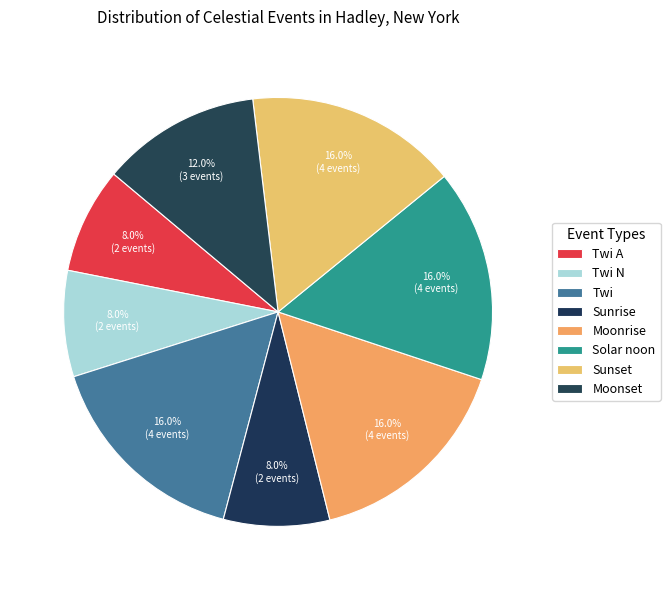

To the nearest percent, what is the average slice percentage?

12%